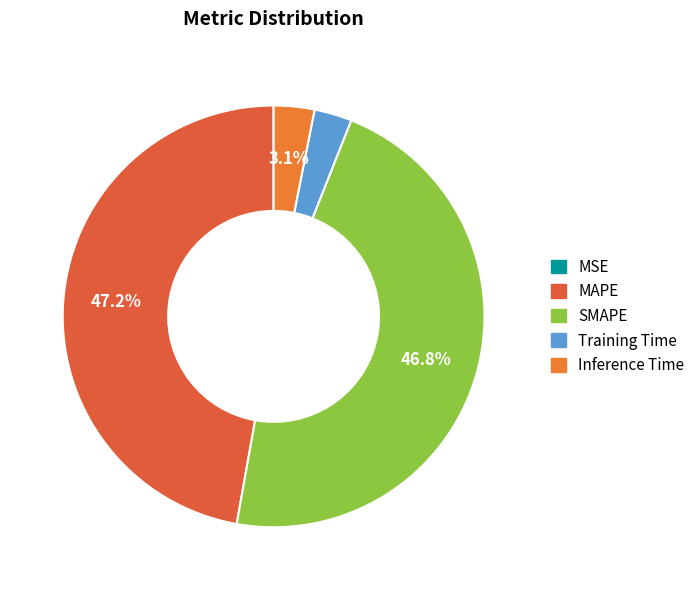

How many slices are in this pie chart?

5